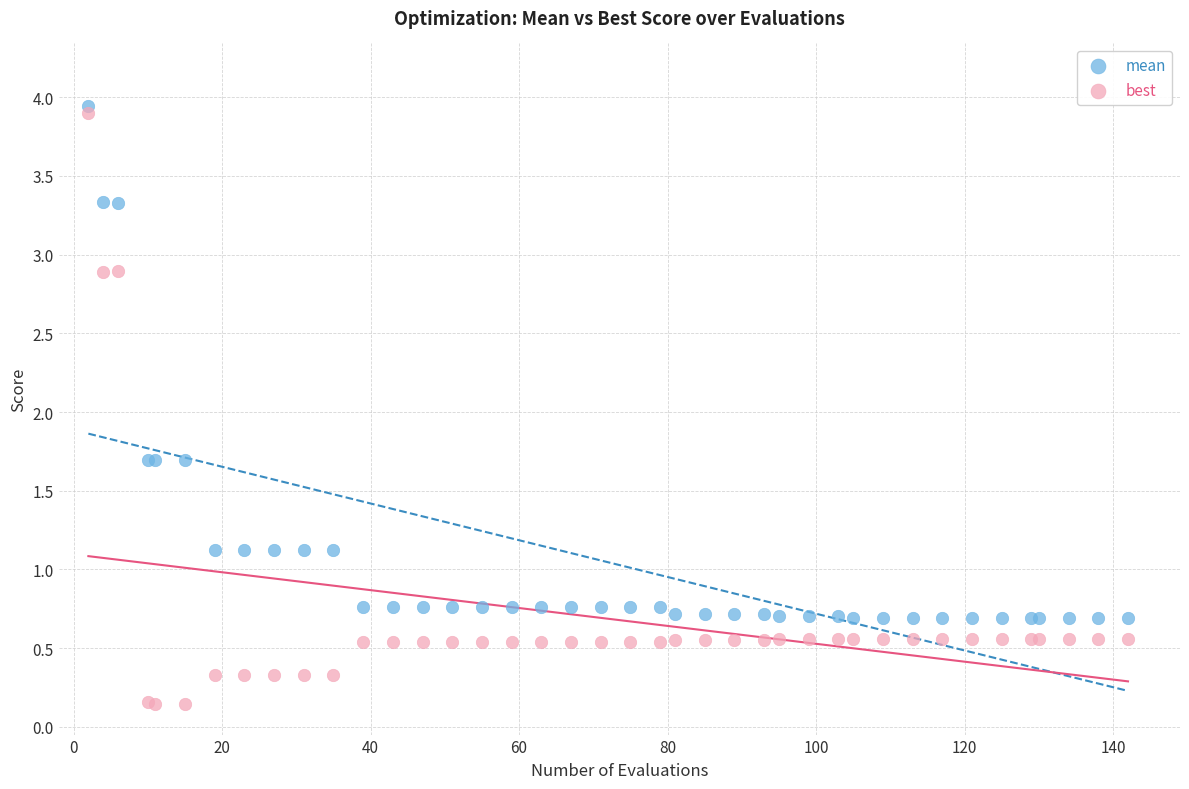

What is the X range (max minus min) for the scatter plot?

140.0